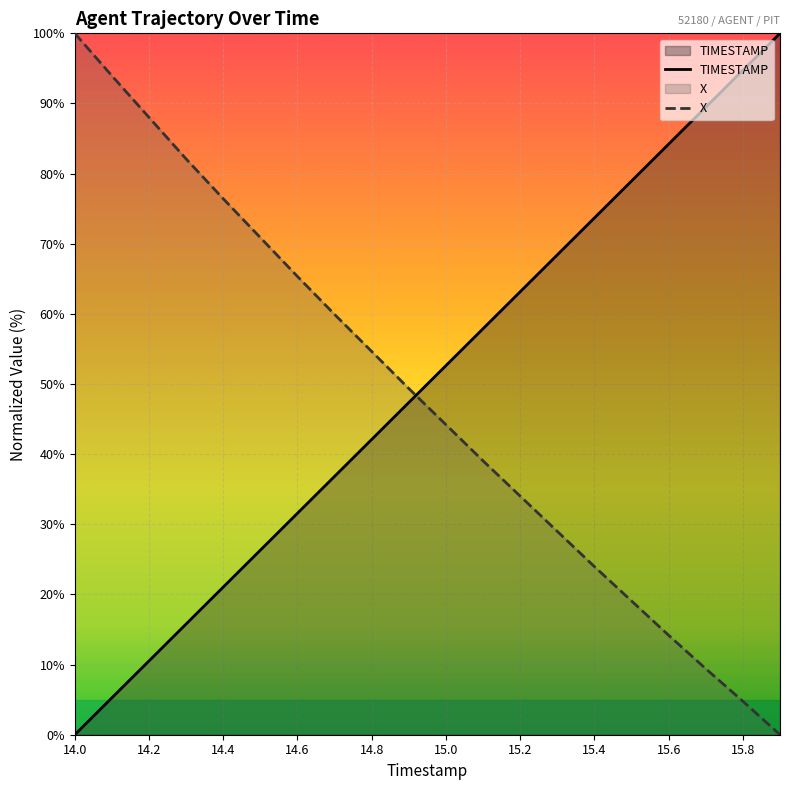

What is the difference between the highest and lowest values at 14.1?

88.7